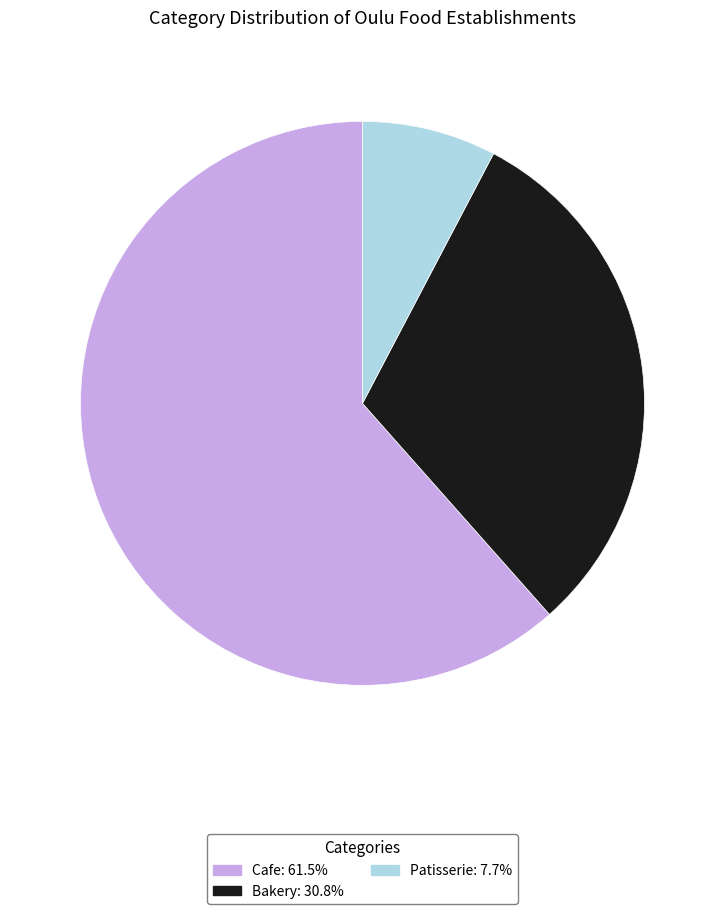

Does Patisserie represent more than half of the total?

No